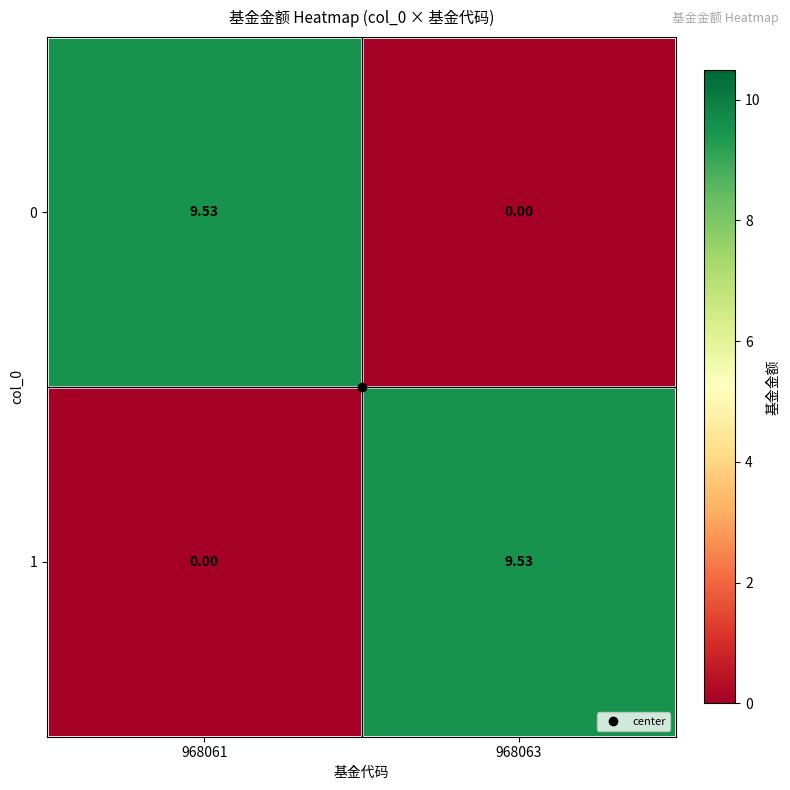

Rank the series at 968061 from highest to lowest value.

0, 1